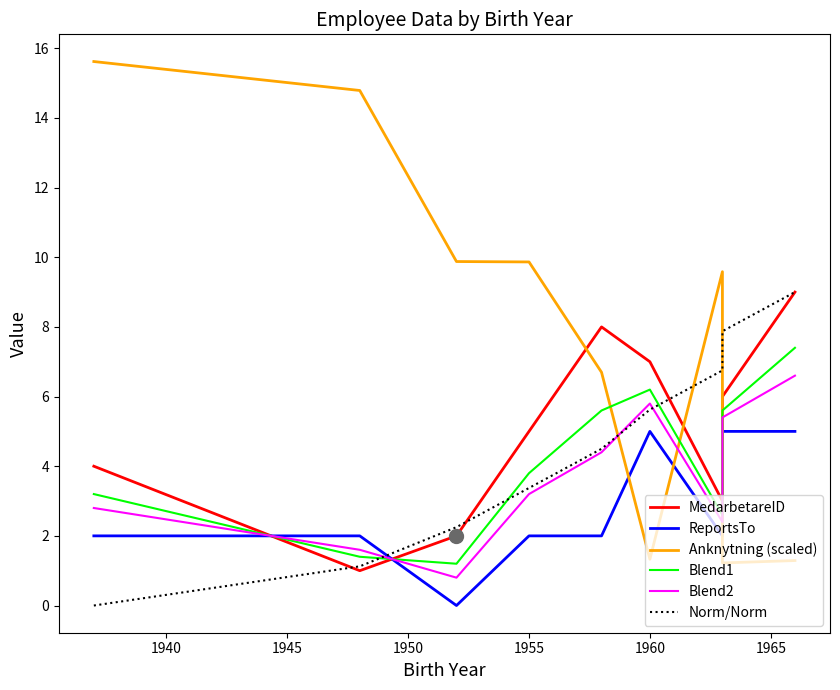

The MedarbetareID series shows 0.5 at 1940. True or false?

False